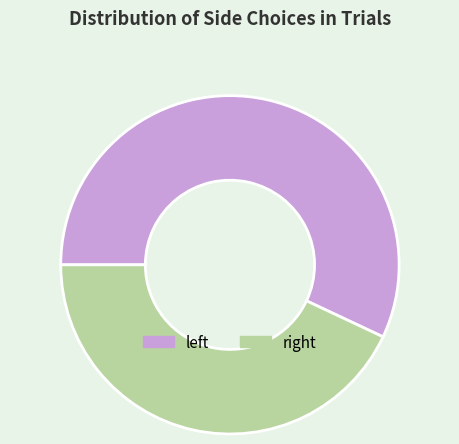

Is there any slice that represents more than half of the pie?

Yes